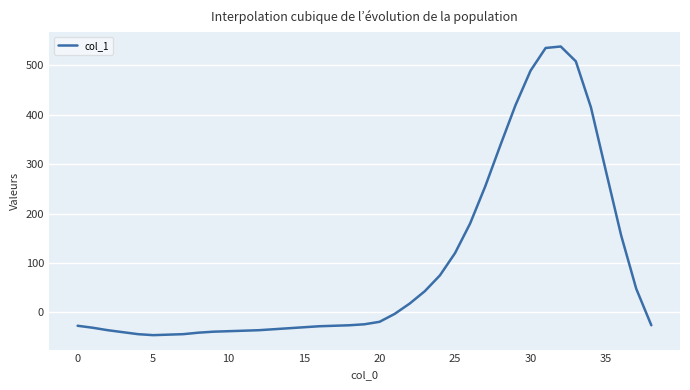

What is the maximum value shown in the chart?

538